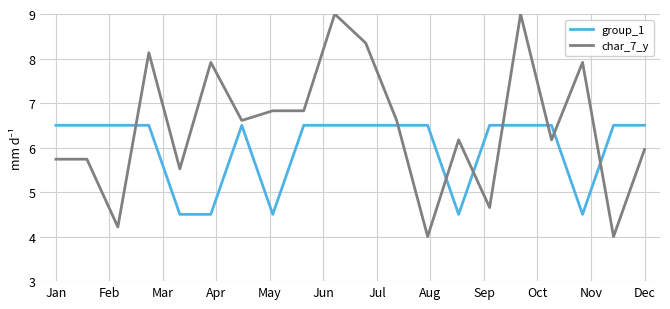

Which series has the largest total across all categories?

char_7_y